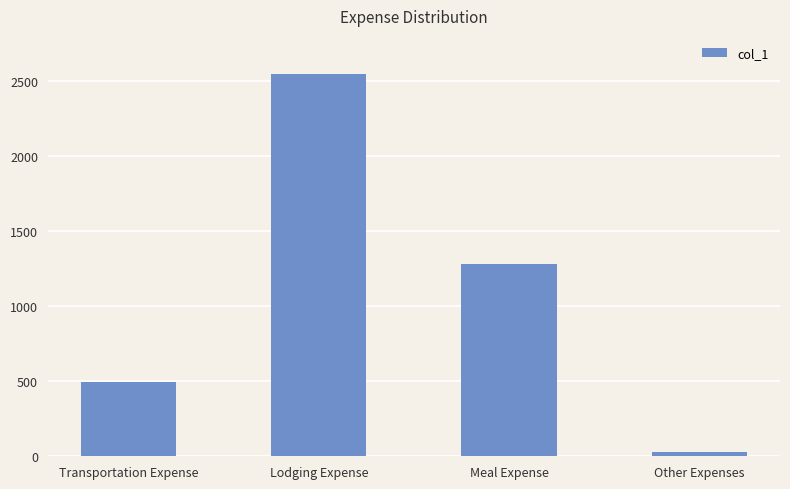

List the labels in order of value, smallest first.

Other Expenses, Transportation Expense, Meal Expense, Lodging Expense